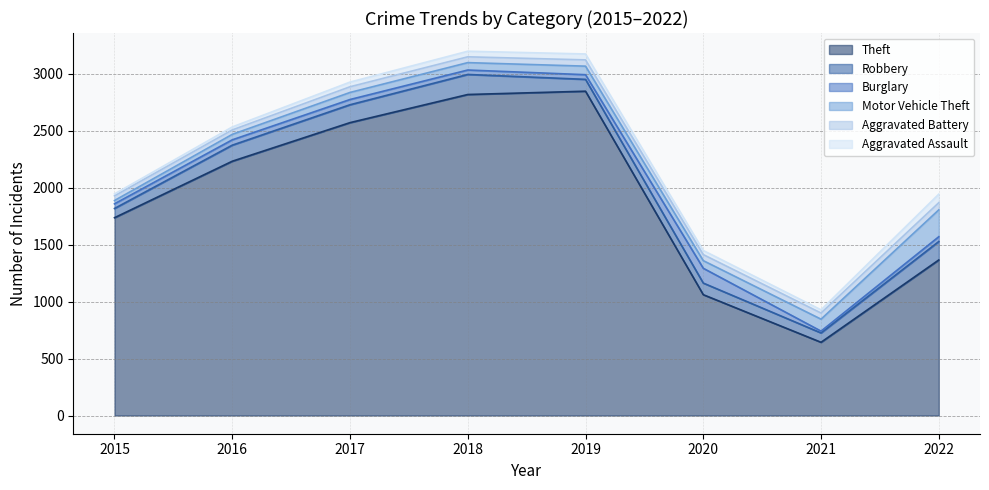

What is the maximum value for Robbery?

176